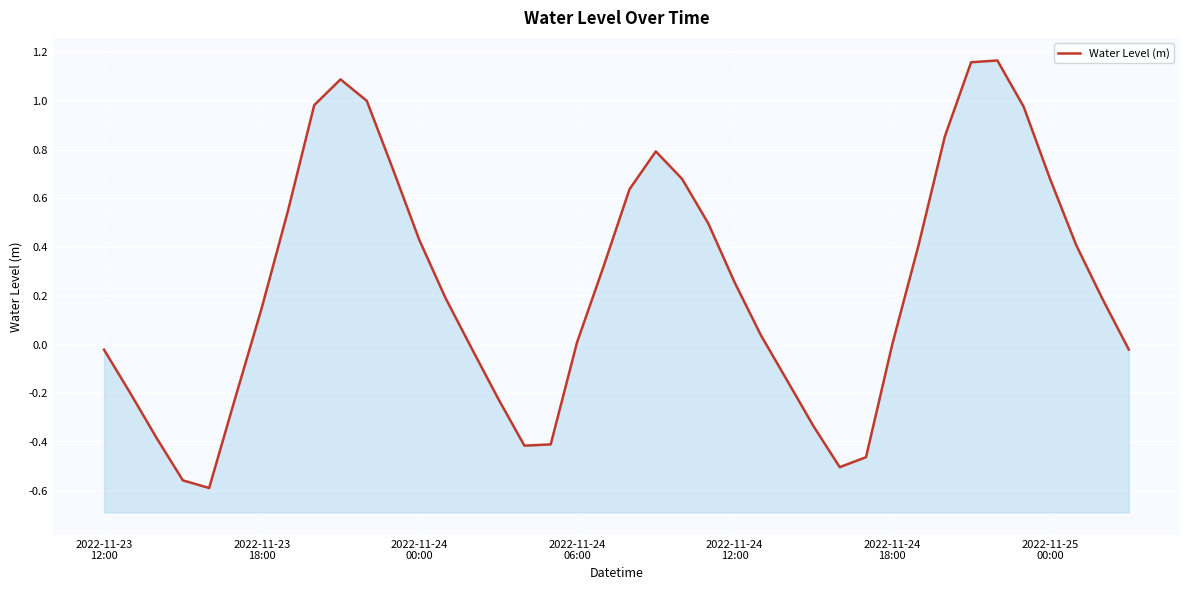

What is the difference between the second highest and second lowest values?

1.7